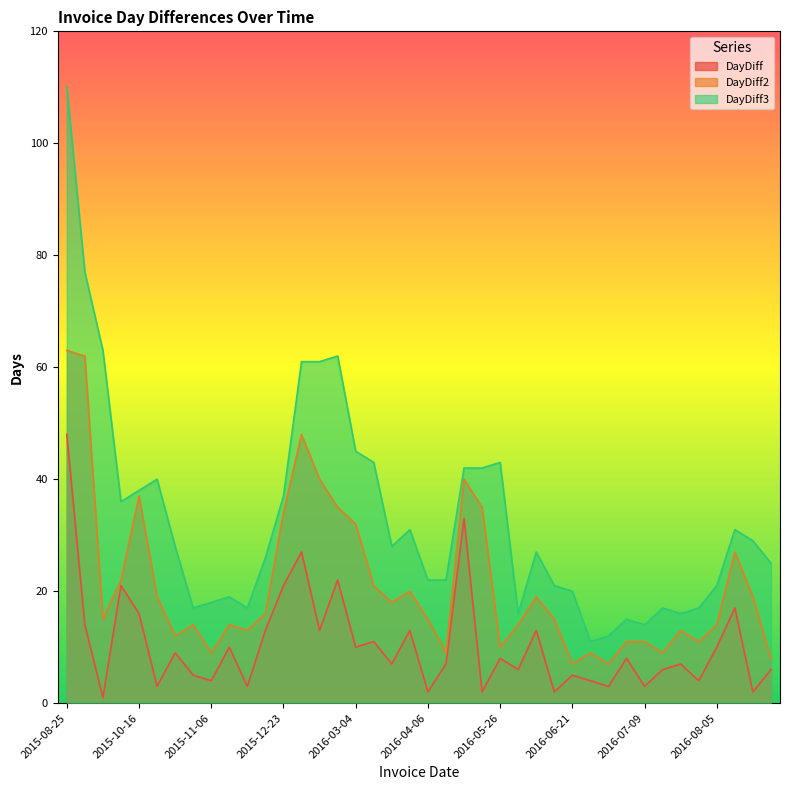

True or false: DayDiff3 has more than 2 interior local peaks.

True